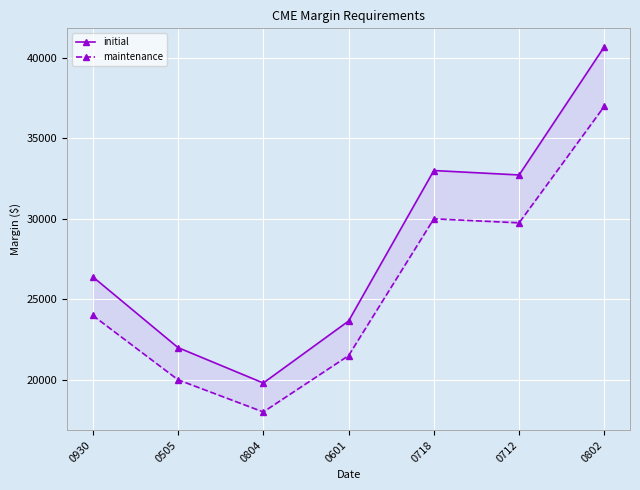

What is the minimum value shown in the chart?

18000